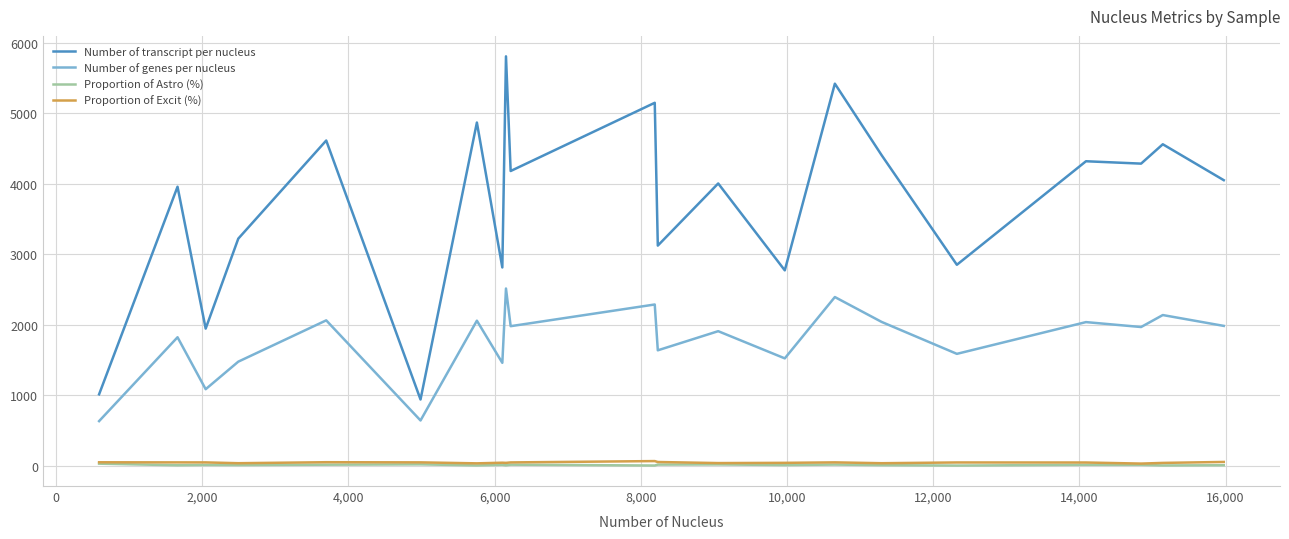

True or false: Proportion of Excit (%) and Number of genes per nucleus cross at least once.

False